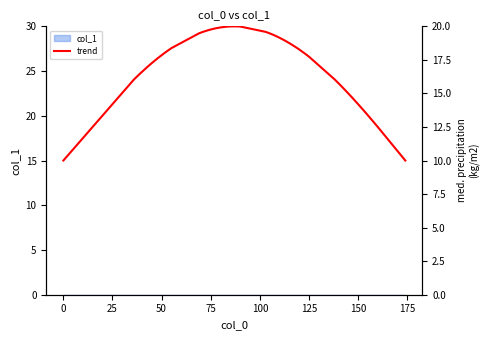

What is the smallest value displayed?

10.0